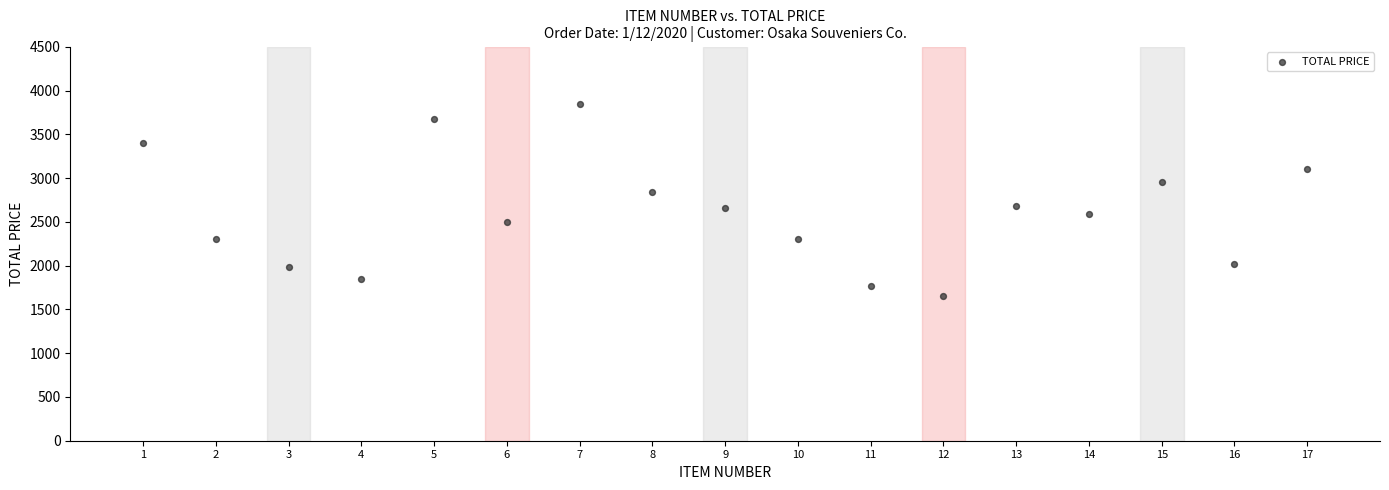

What is the range of X values (max minus min)?

16.0